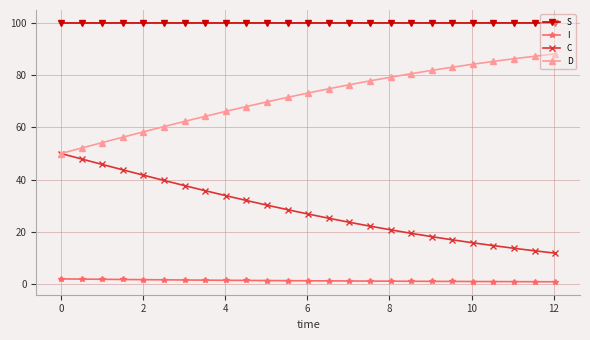

What is the maximum value shown in the chart?

100.0